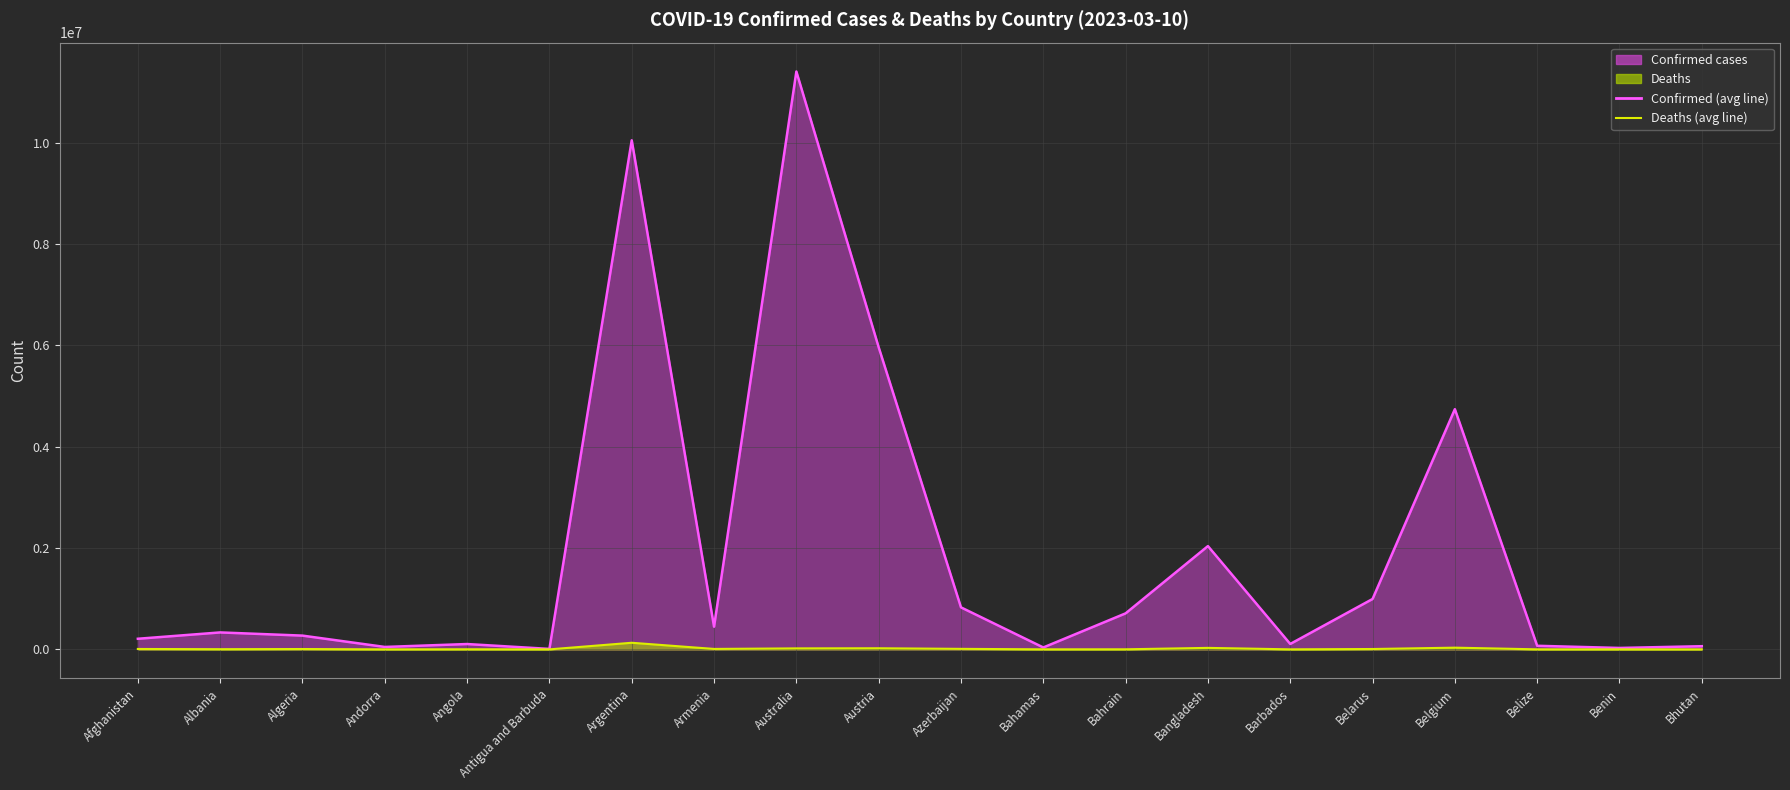

What is the total value across all series at Argentina?

10175429